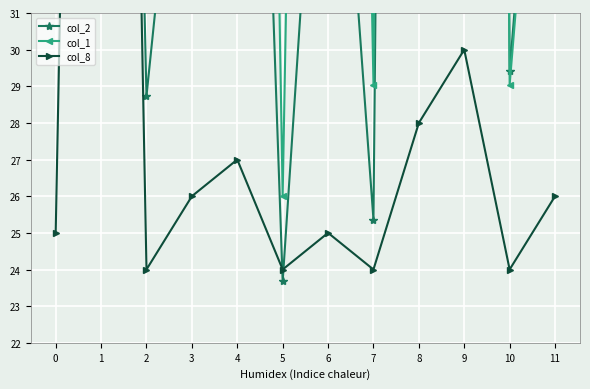

True or false: col_1 has more than 0 interior local peaks.

True